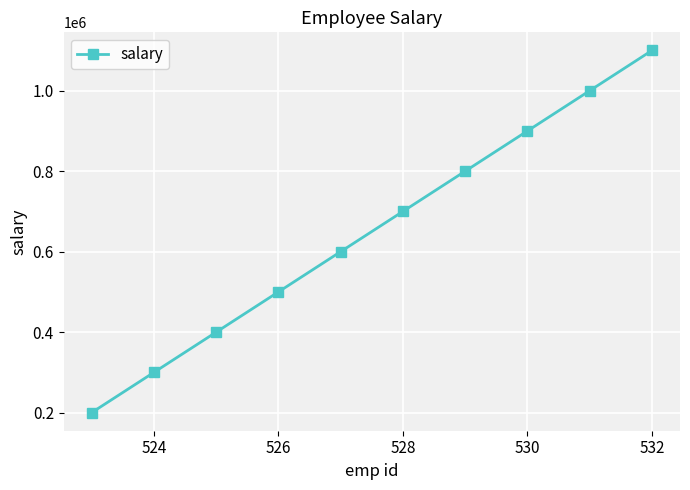

What is the sum of all values?

6500000